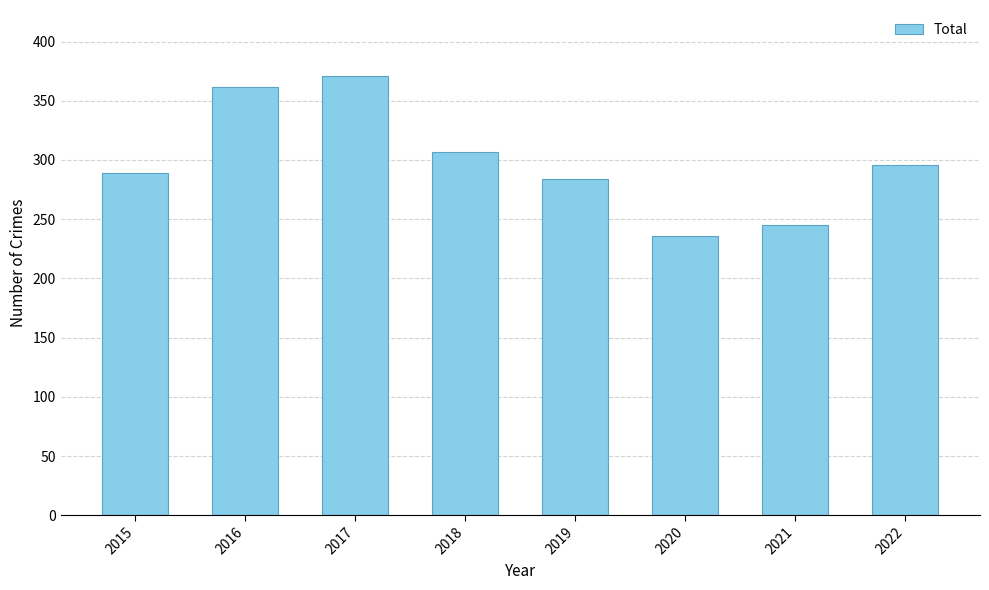

What is the minimum value shown in the chart?

236